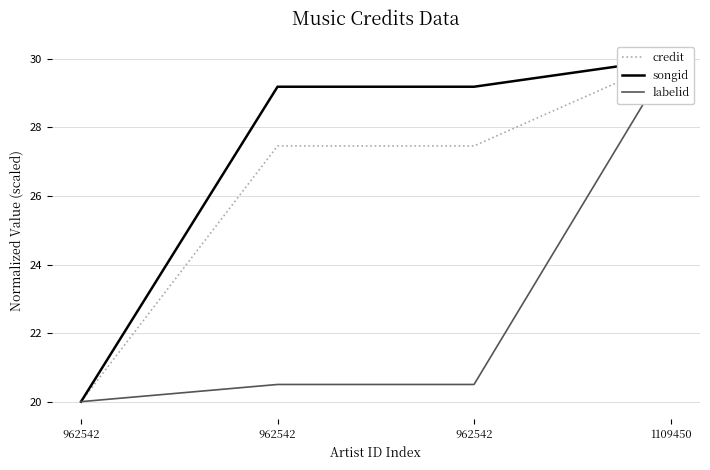

Which has a higher value, 962542 or 962542?

962542